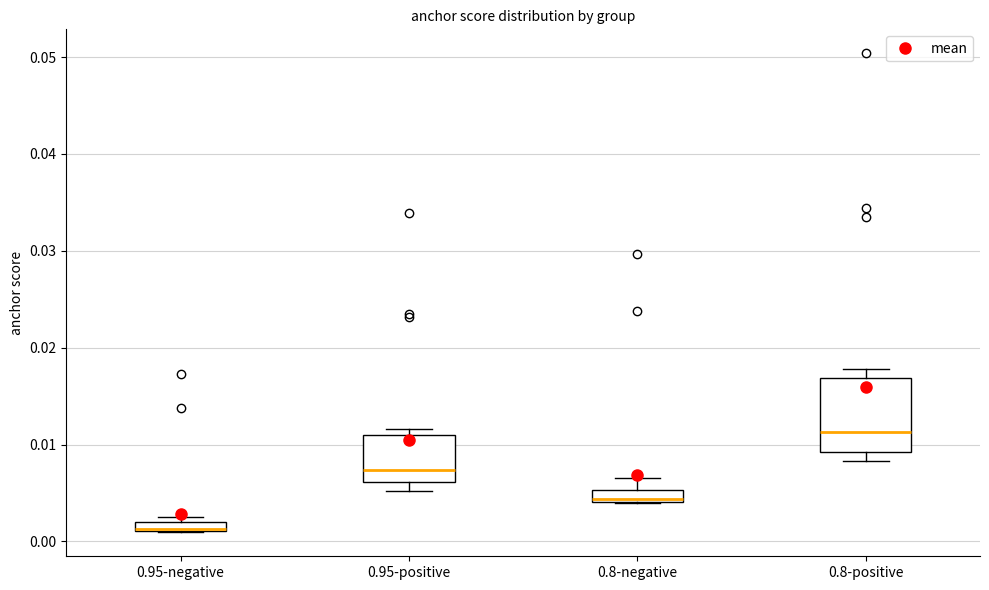

Which box's median line is the lowest?

0.95-negative